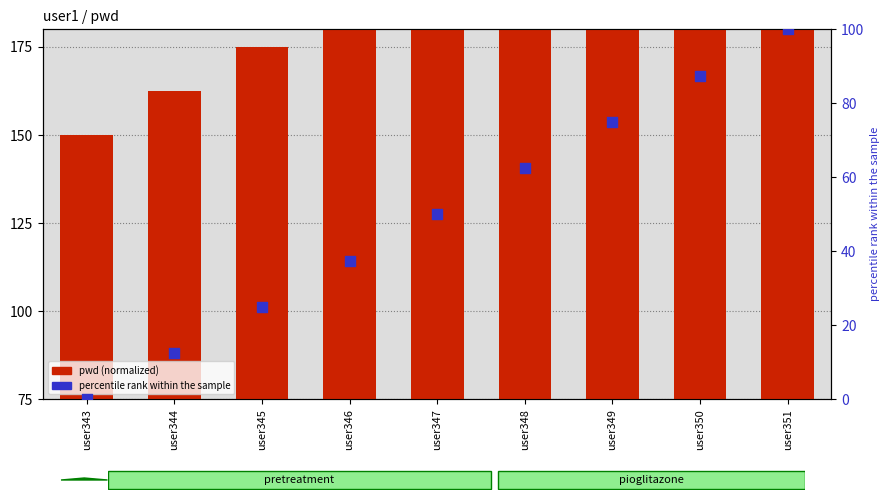

Which series reaches the maximum Y coordinate?

pwd (normalized)